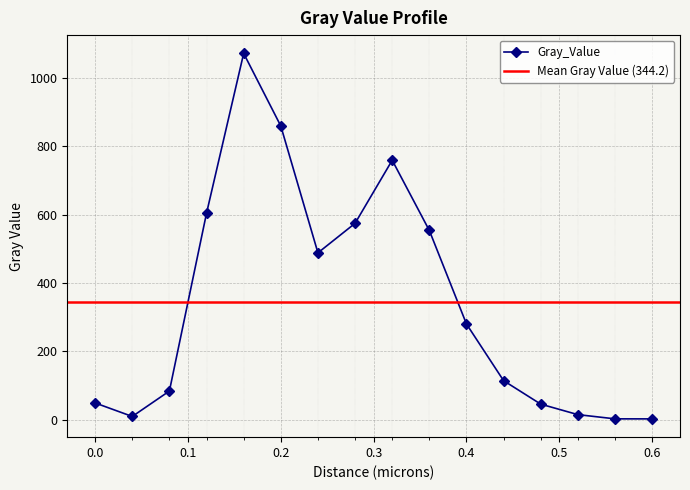

Count the number of values greater than 279.

8